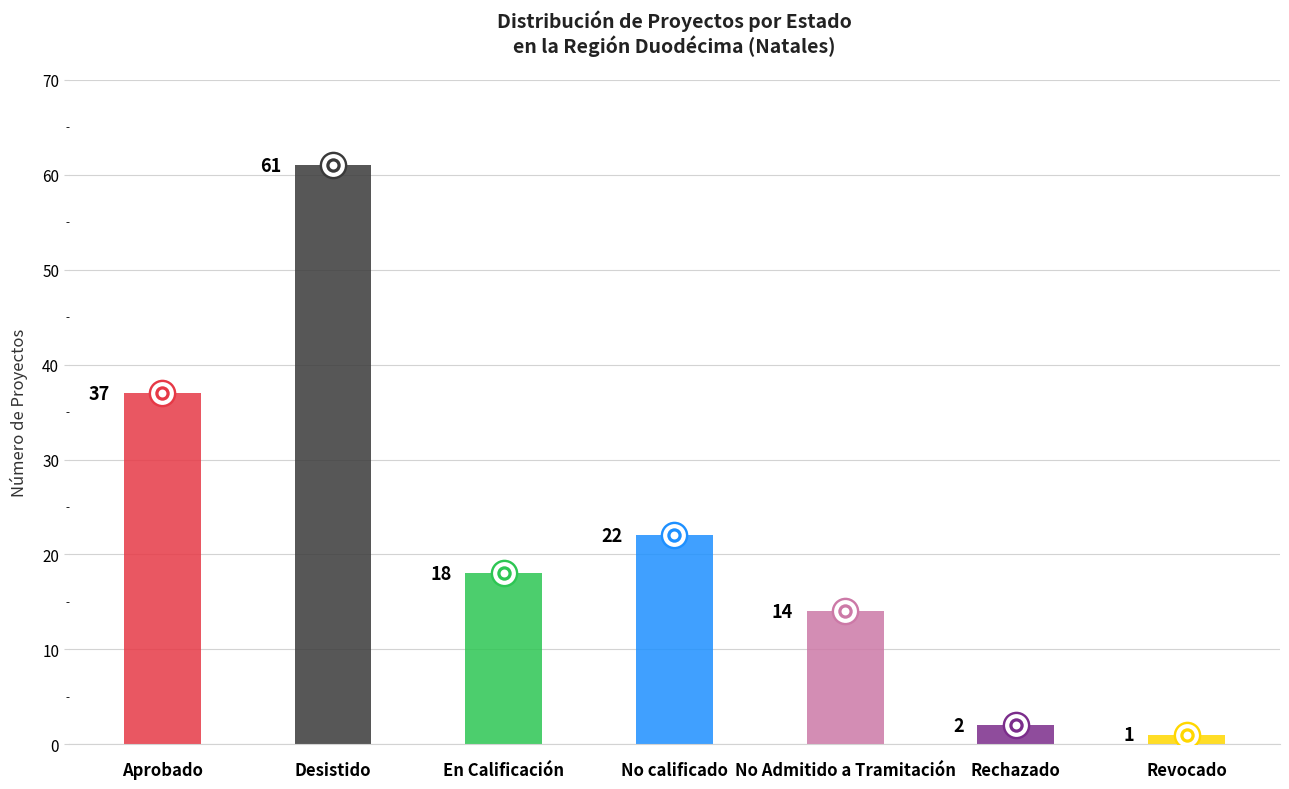

Which has a higher value, En Calificación or Desistido?

Desistido